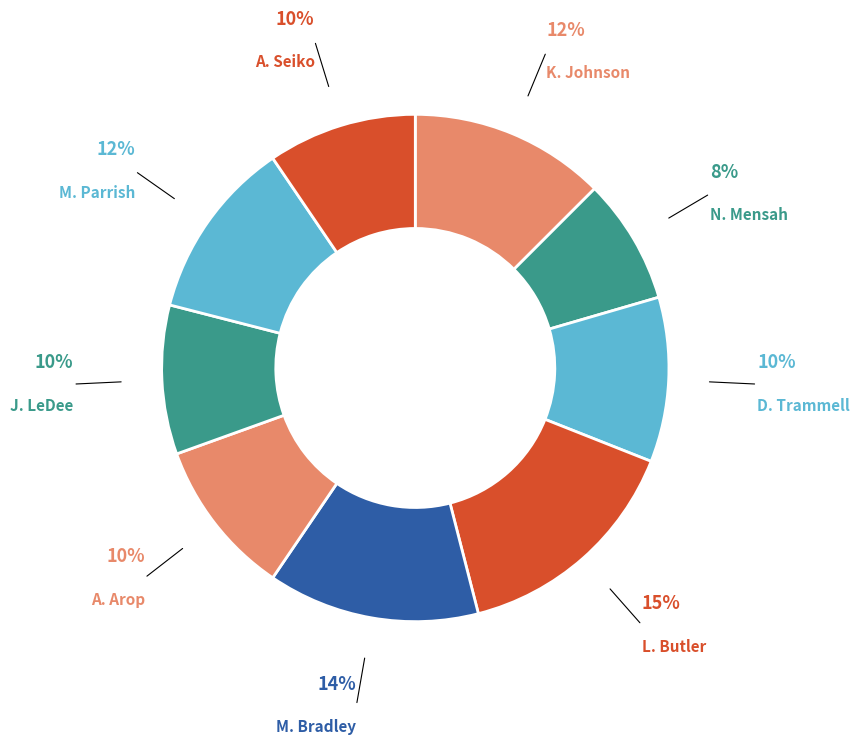

Does M. Parrish represent more than half of the total?

No